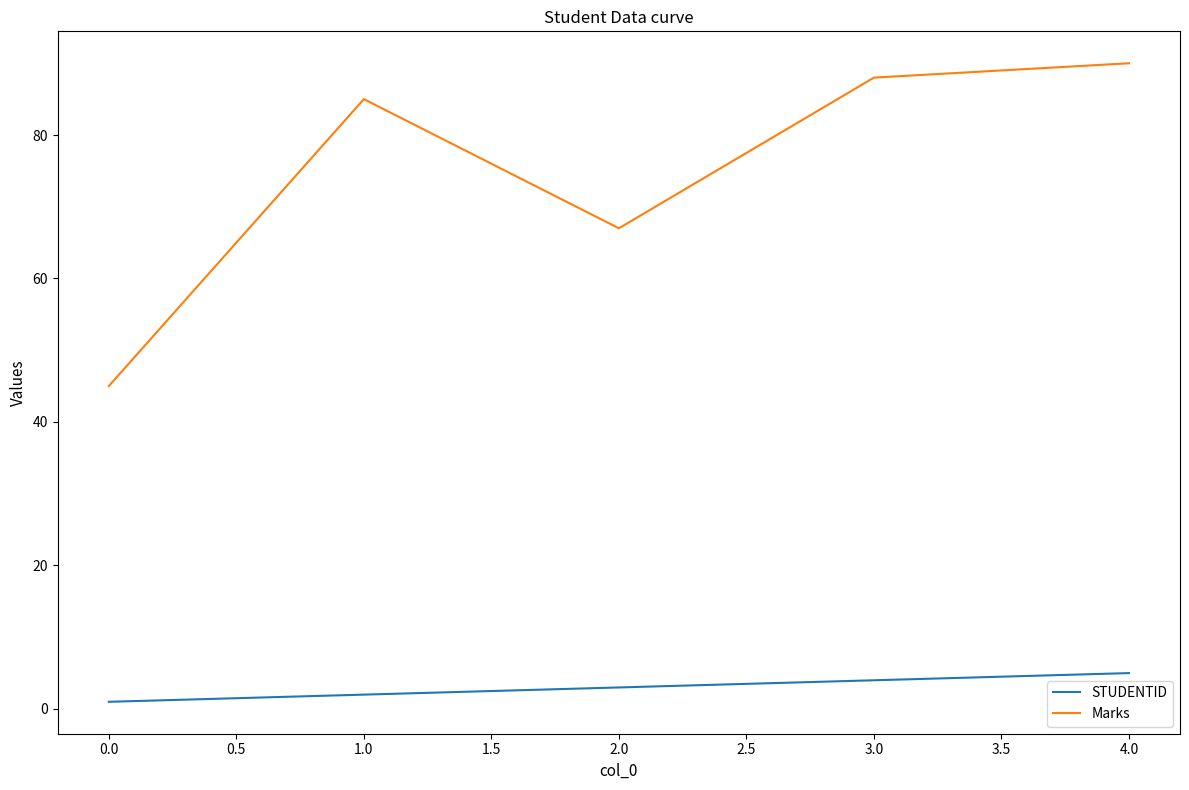

Which series changed the most between 0.0 and 2.0?

Marks